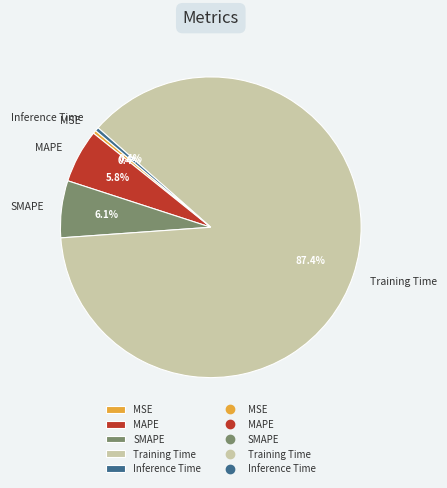

The Inference Time slice represents 8% of the pie. True or false?

False